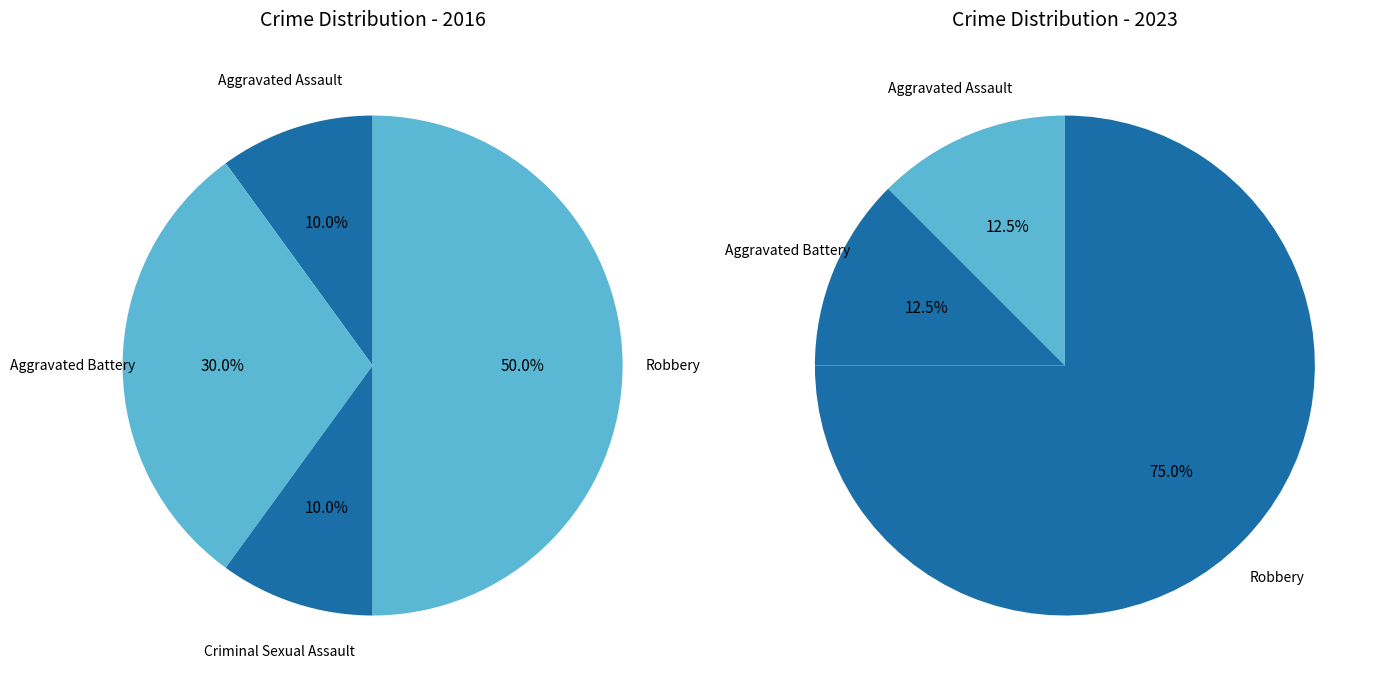

The values_2016 slice represents 10% of the pie. True or false?

True